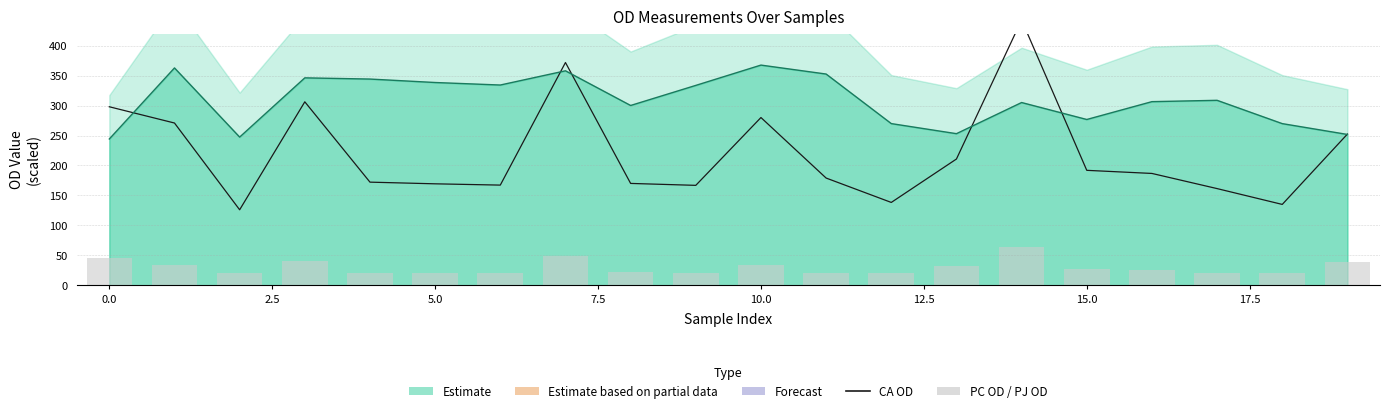

What is the label of the 8th bar from the right?

12